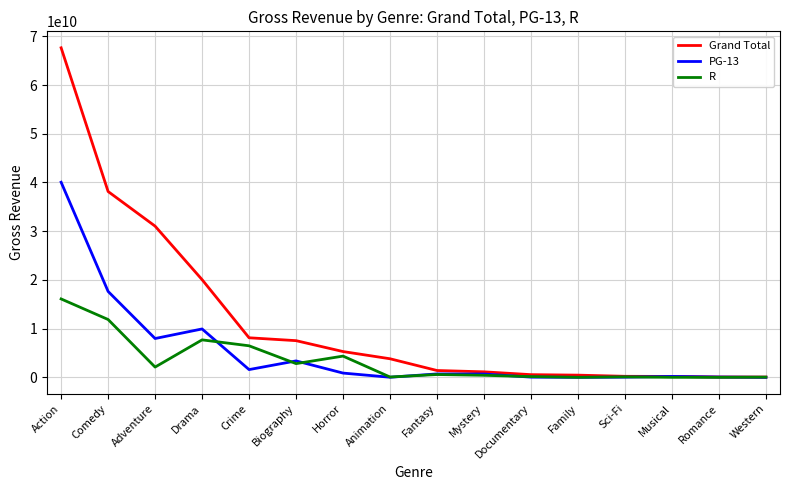

Rank the series by their average value, from lowest to highest.

R, PG-13, Grand Total